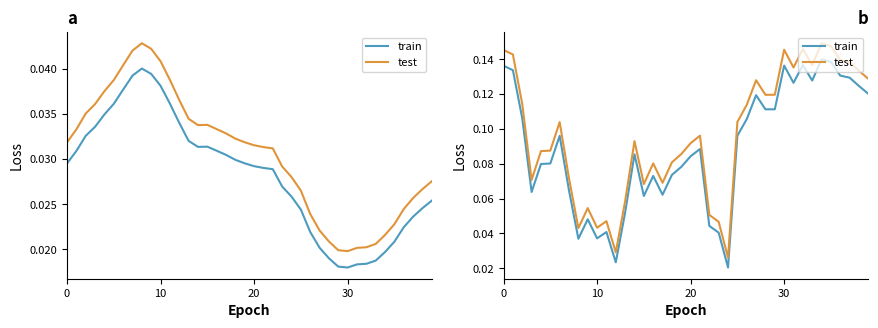

Rank the series by their maximum value, from highest to lowest.

test, train